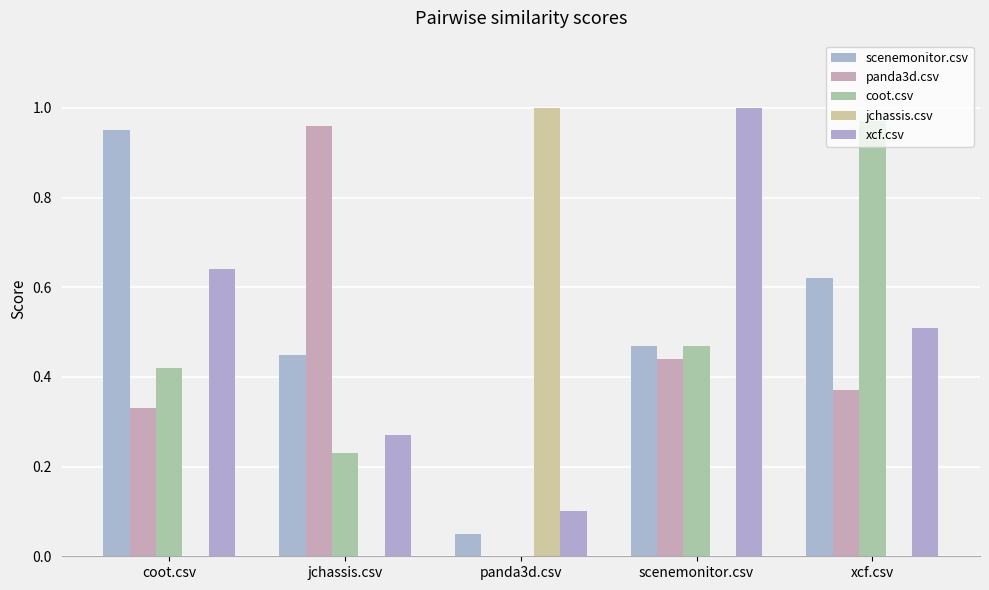

Are the bars horizontal?

No